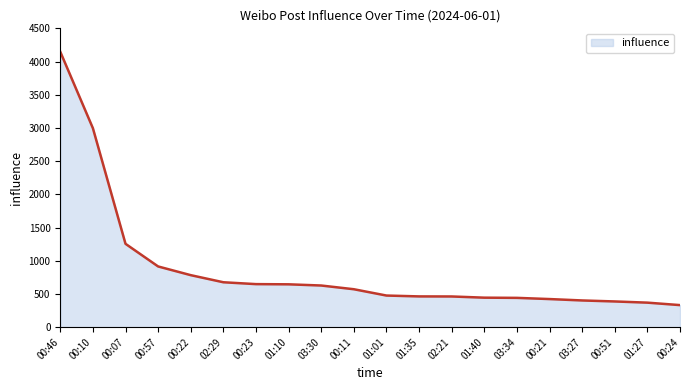

What is the sum of the values at 00:10 and 00:11?

3567